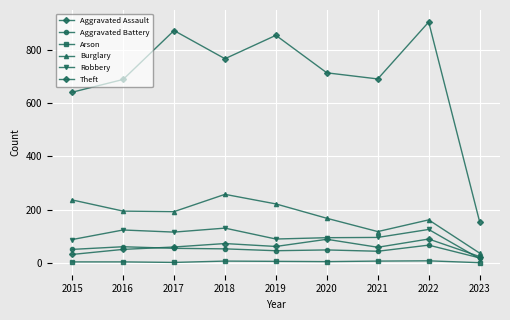

Which series has the widest spread of values?

Theft